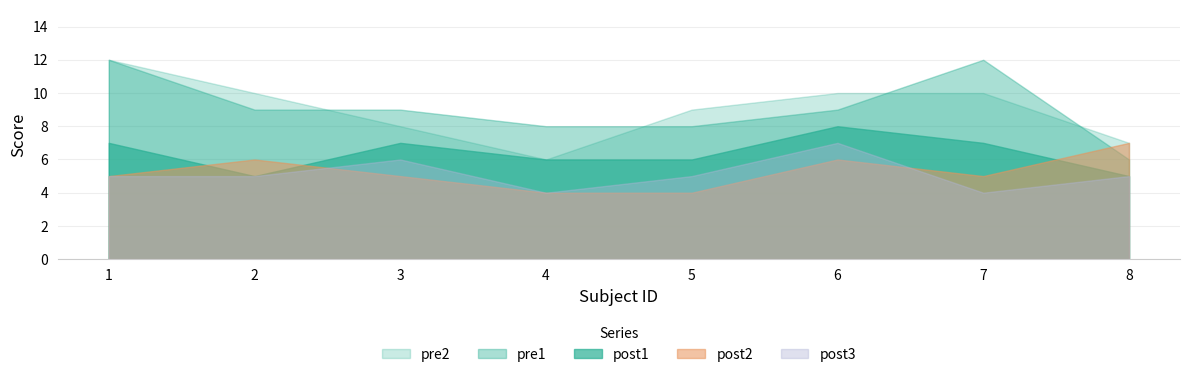

At 1, list the series in order from smallest to largest.

post2, post3, post1, pre2, pre1